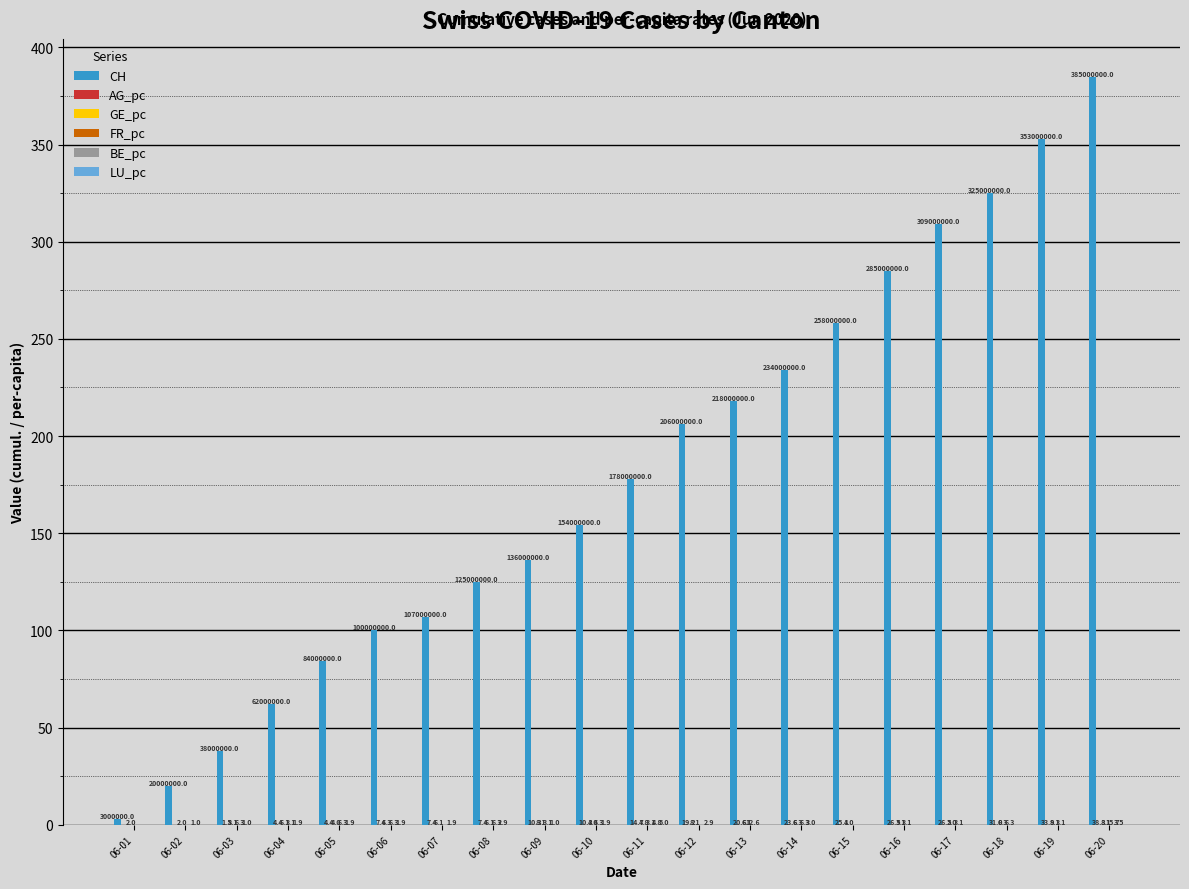

What is the difference between the highest and lowest values at 06-10?

154.0